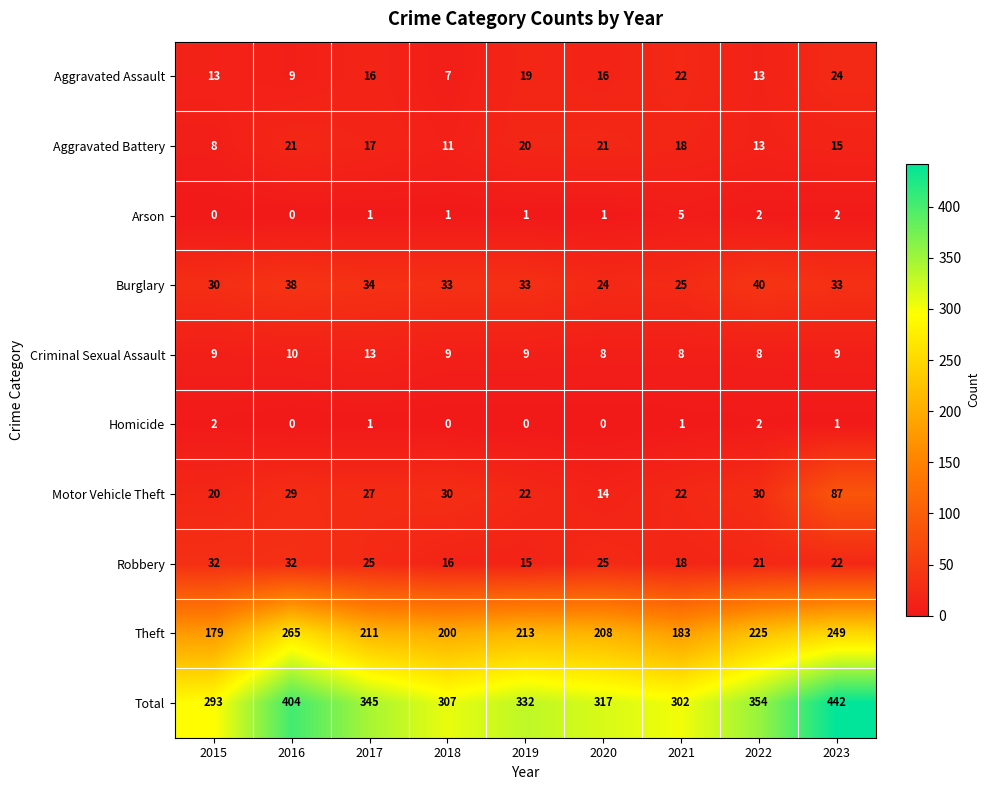

List the series in order of their peak value, highest first.

Total, Theft, Motor Vehicle Theft, Burglary, Robbery, Aggravated Assault, Aggravated Battery, Criminal Sexual Assault, Arson, Homicide